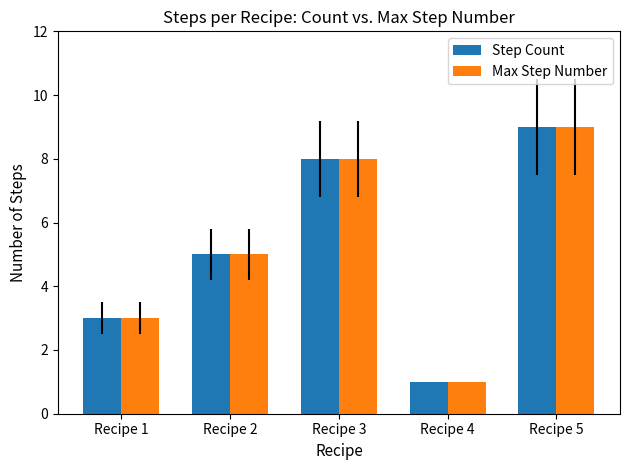

What is the difference between the second highest and second lowest values in the Max Step Number series?

5